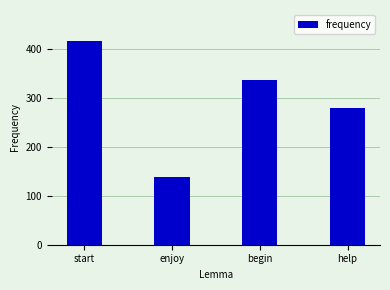

Reading right to left, list all the values displayed in this chart.

help=281	begin=337	enjoy=139	start=418